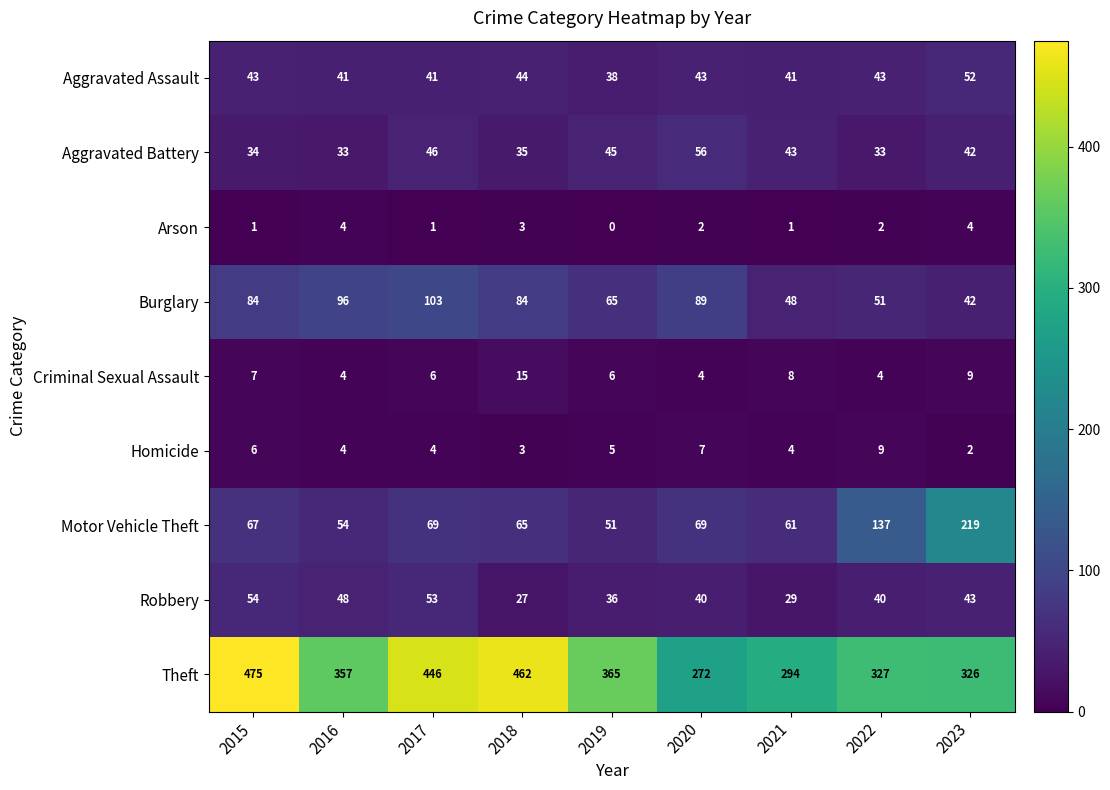

What is the greatest value displayed?

475